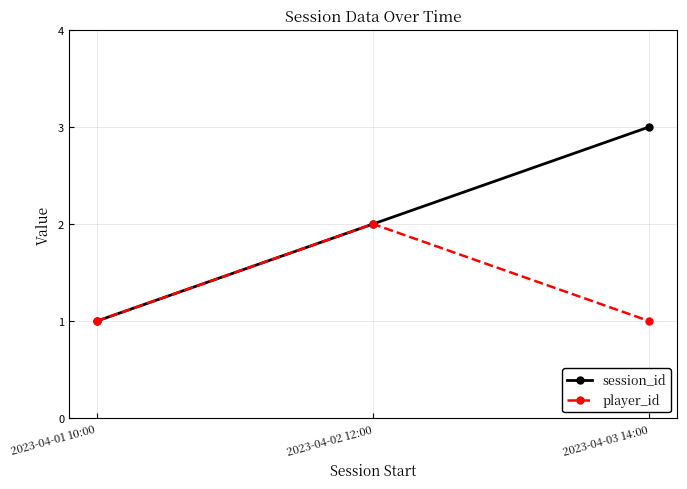

Rank the series by their maximum value, from lowest to highest.

player_id, session_id